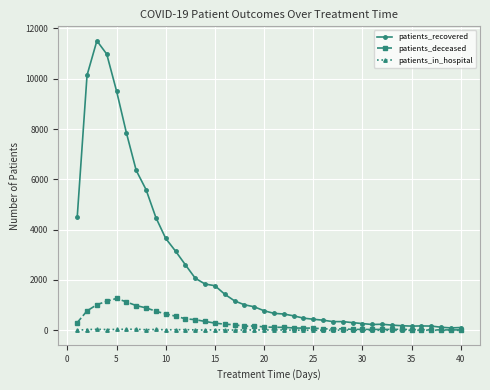

True or false: patients_recovered has more than 2 points higher than both neighbors.

True